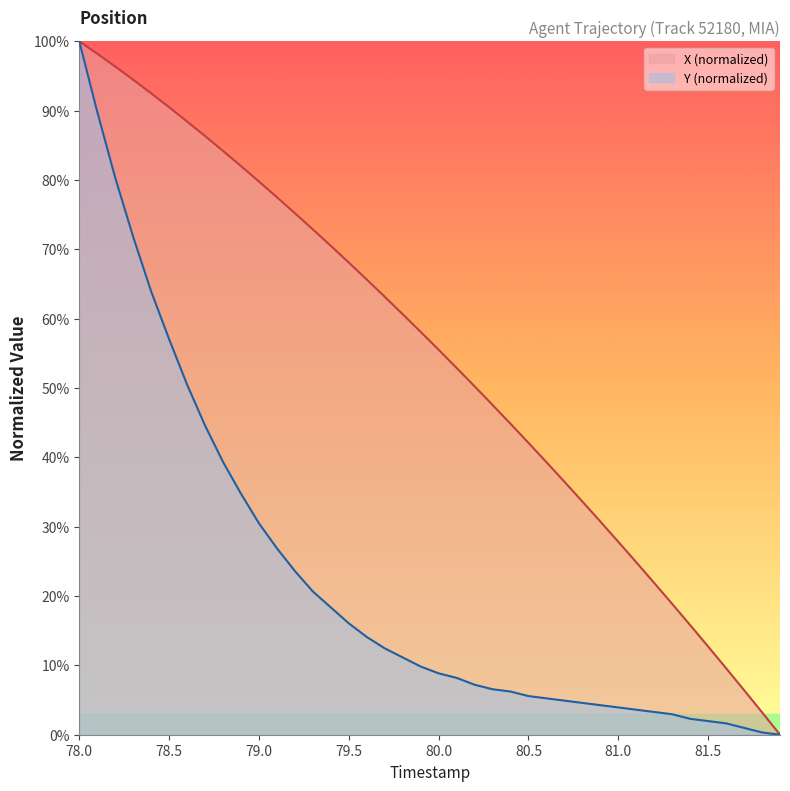

True or false: Y and X cross at least once.

False